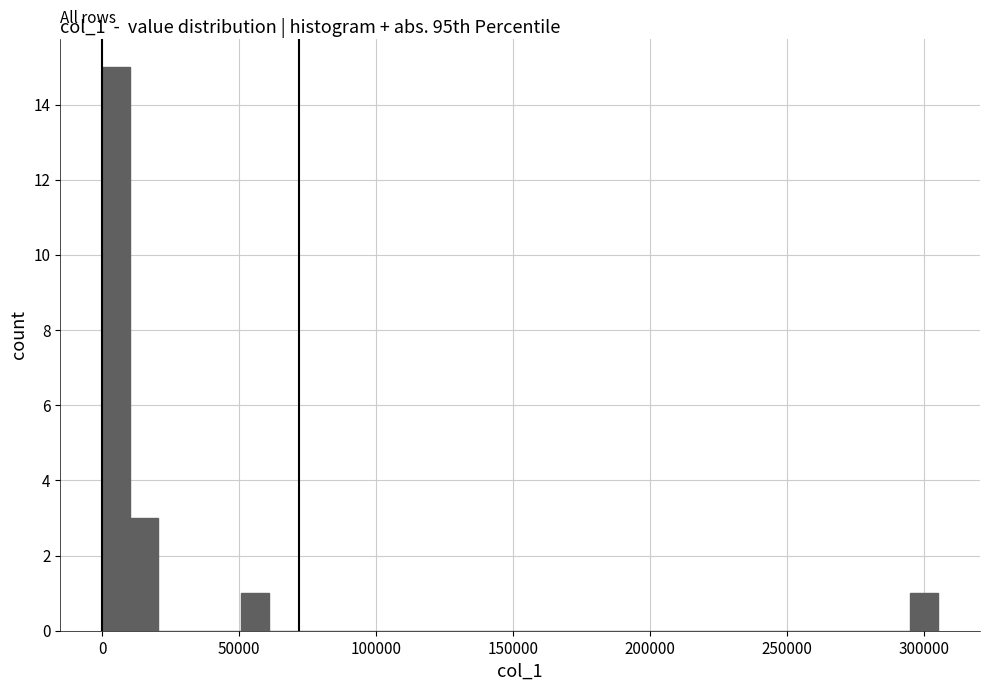

Read against the x-axis, roughly where is the centre of the tallest bar?

5000